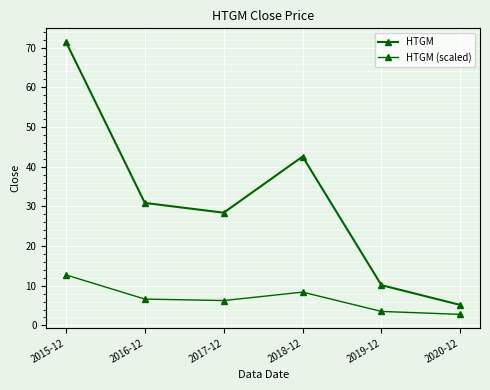

How many values in the HTGM series exceed 30?

3